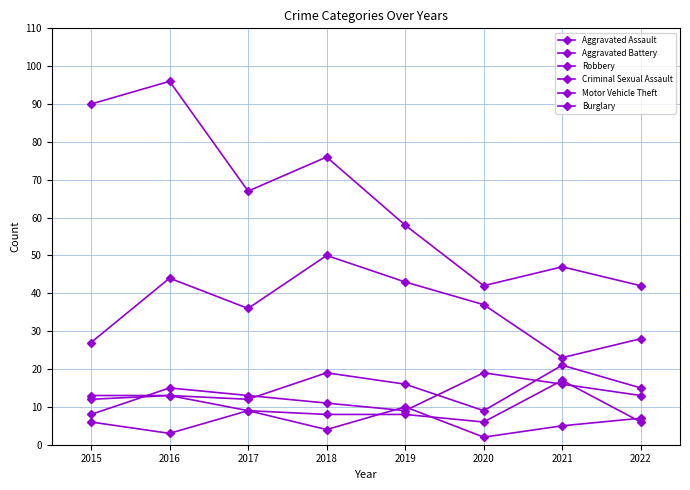

Rank the series at 2016 from lowest to highest value.

Criminal Sexual Assault, Aggravated Assault, Aggravated Battery, Robbery, Motor Vehicle Theft, Burglary